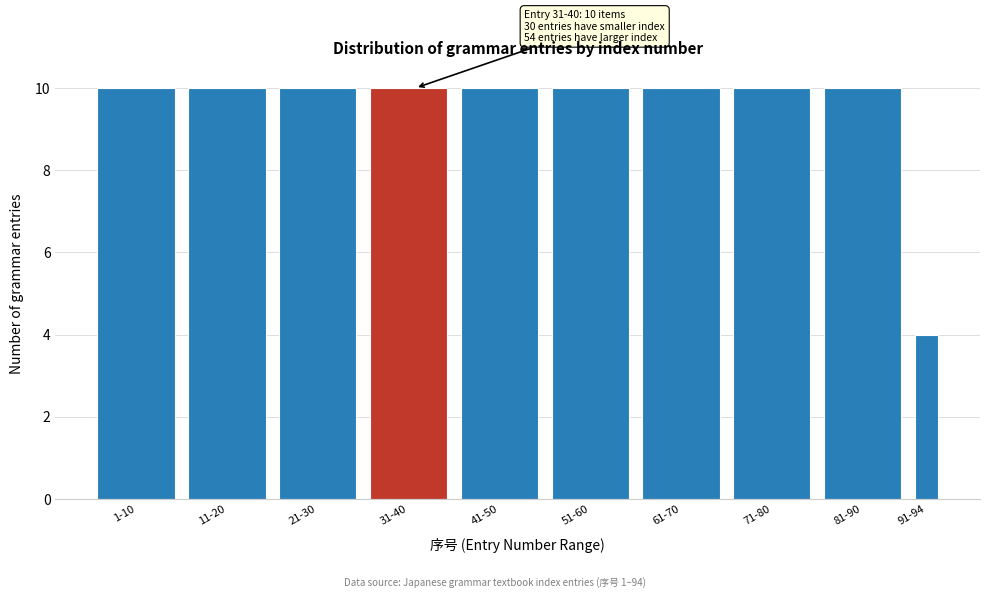

Reading left to right, extract all data points from this chart.

1-10=10	11-20=10	21-30=10	31-40=10	41-50=10	51-60=10	61-70=10	71-80=10	81-90=10	91-94=4